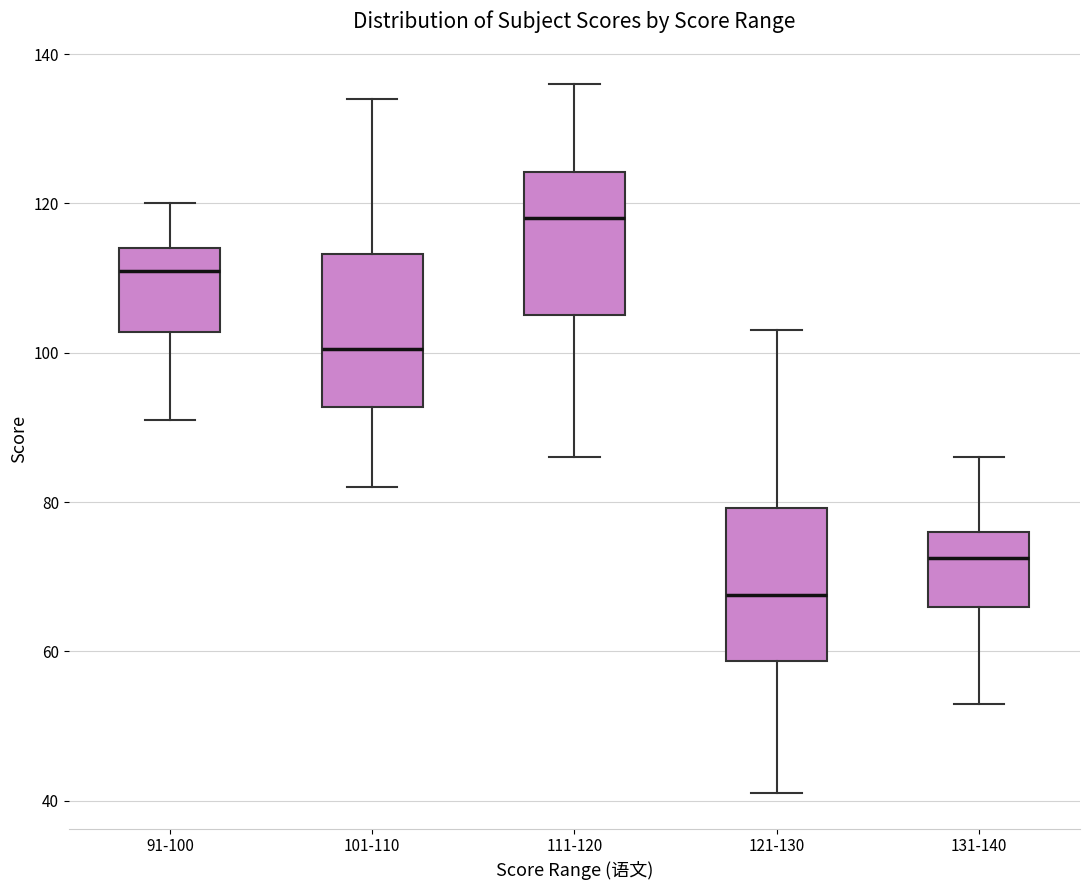

Reading left to right, transcribe this box plot: for each box, give where its median line is, the range the box spans, and where its two whiskers end, as read against the y-axis. The values are not printed on the chart, so give them approximately, as read against the axis.

91-100: median 112, box 102 to 114, whiskers 92 to 120
101-110: median 100, box 92 to 114, whiskers 82 to 134
111-120: median 118, box 106 to 124, whiskers 86 to 136
121-130: median 68, box 58 to 80, whiskers 42 to 104
131-140: median 72, box 66 to 76, whiskers 54 to 86